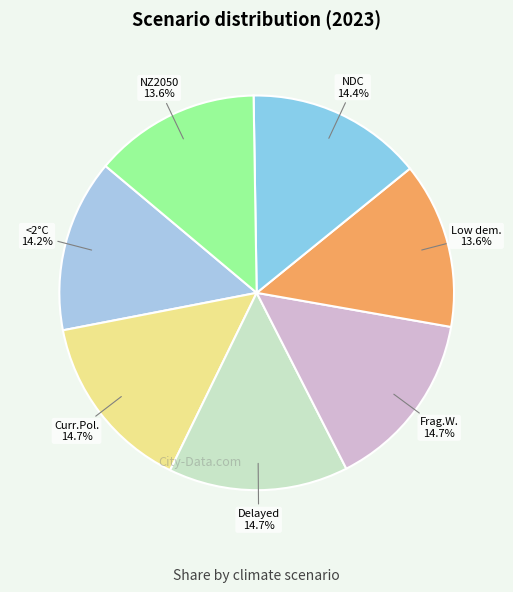

Rank the categories by value from lowest to highest.

Low demand, Net Zero 2050, Below 2°C, Nationally Determined Contributions, Current Policies, Delayed transition, Fragmented World